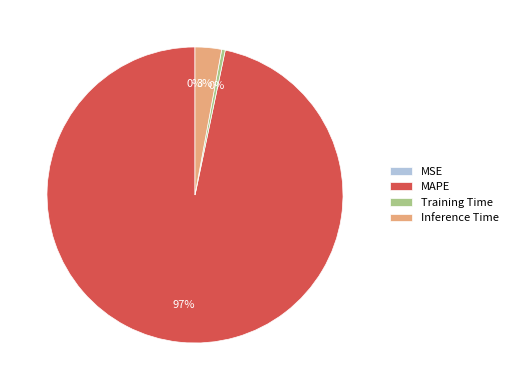

Does any single category account for the majority?

Yes